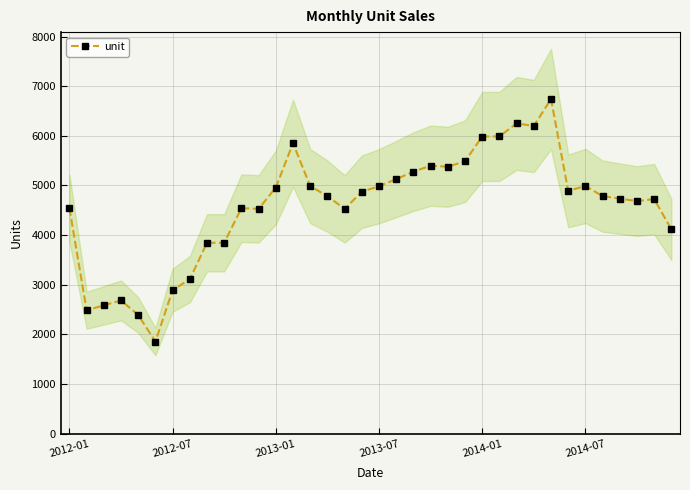

True or false: there are more than 2 points higher than both neighbors.

True